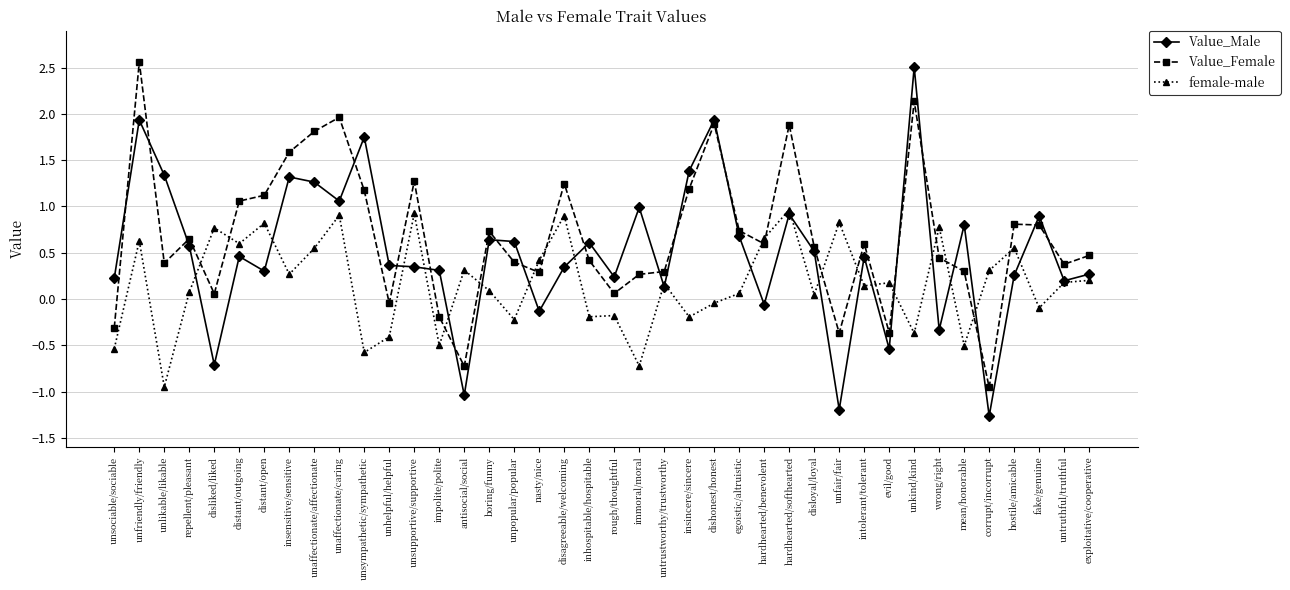

What is the maximum value for Value_Female?

2.6